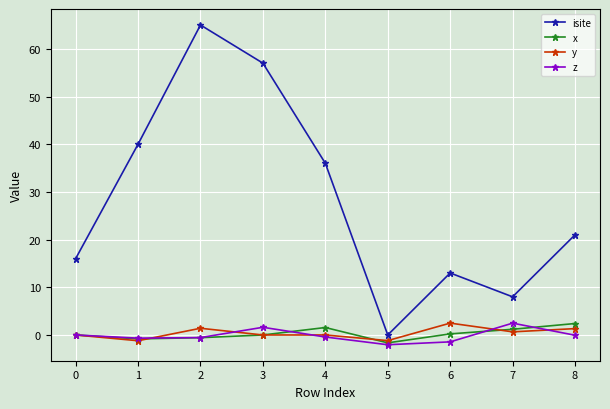

At which label does isite reach its peak?

2